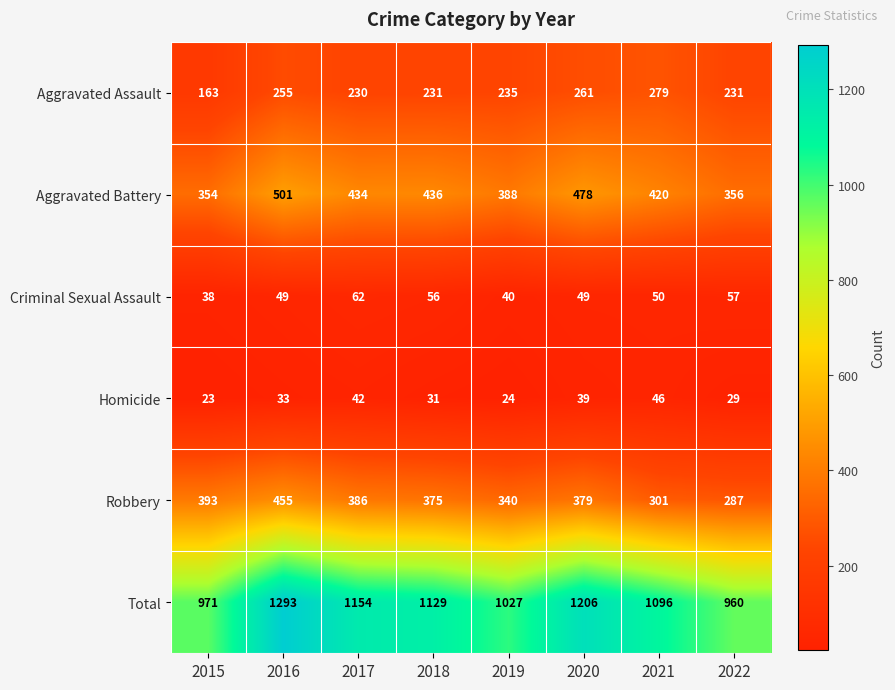

Is it true that Total equals 712 at 2018?

False